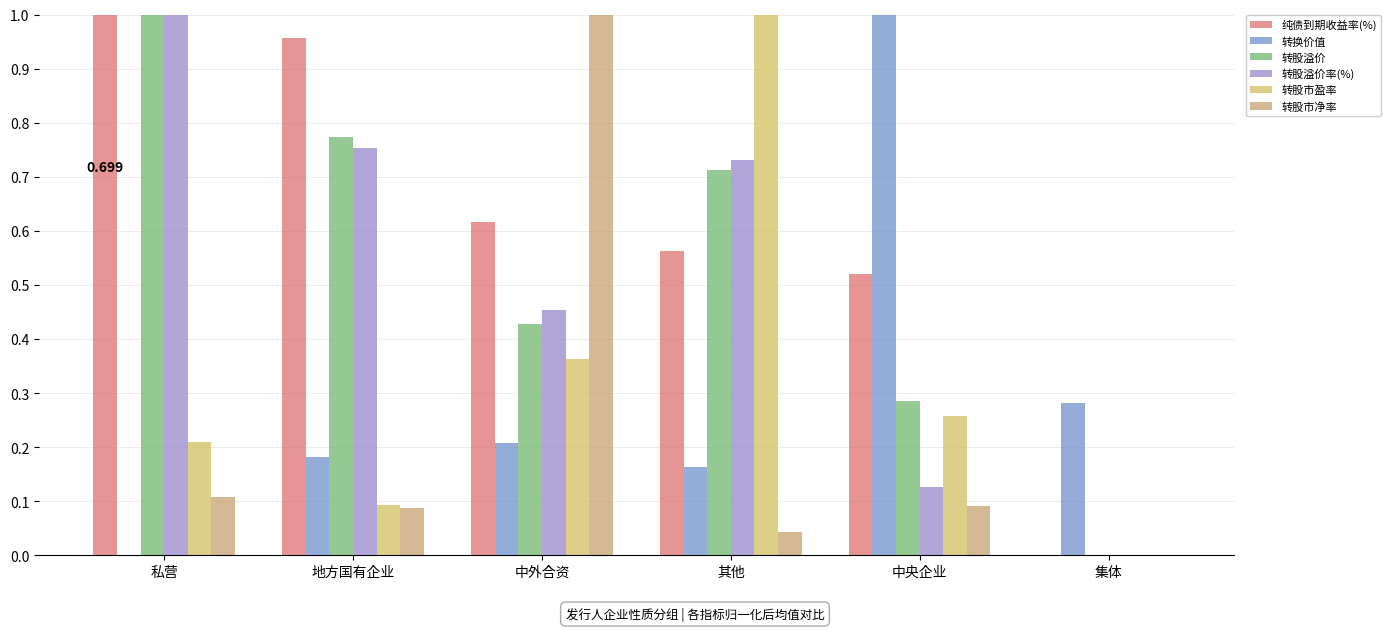

How many positive values does the 转股市净率 series have?

5